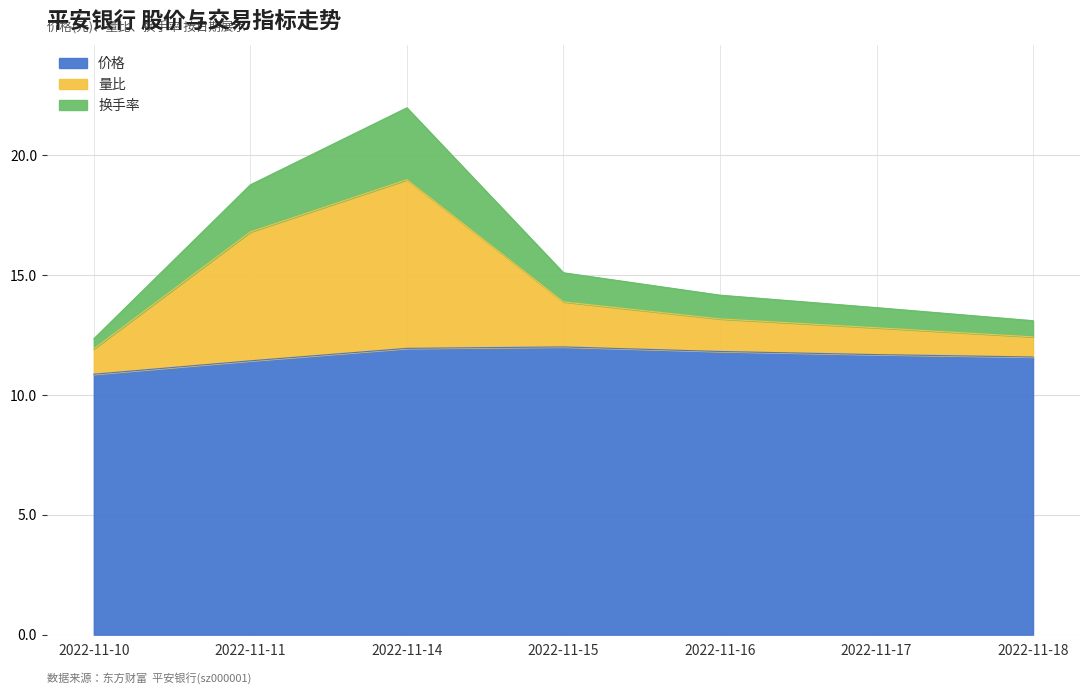

How many values in the 价格 series exceed 11?

6